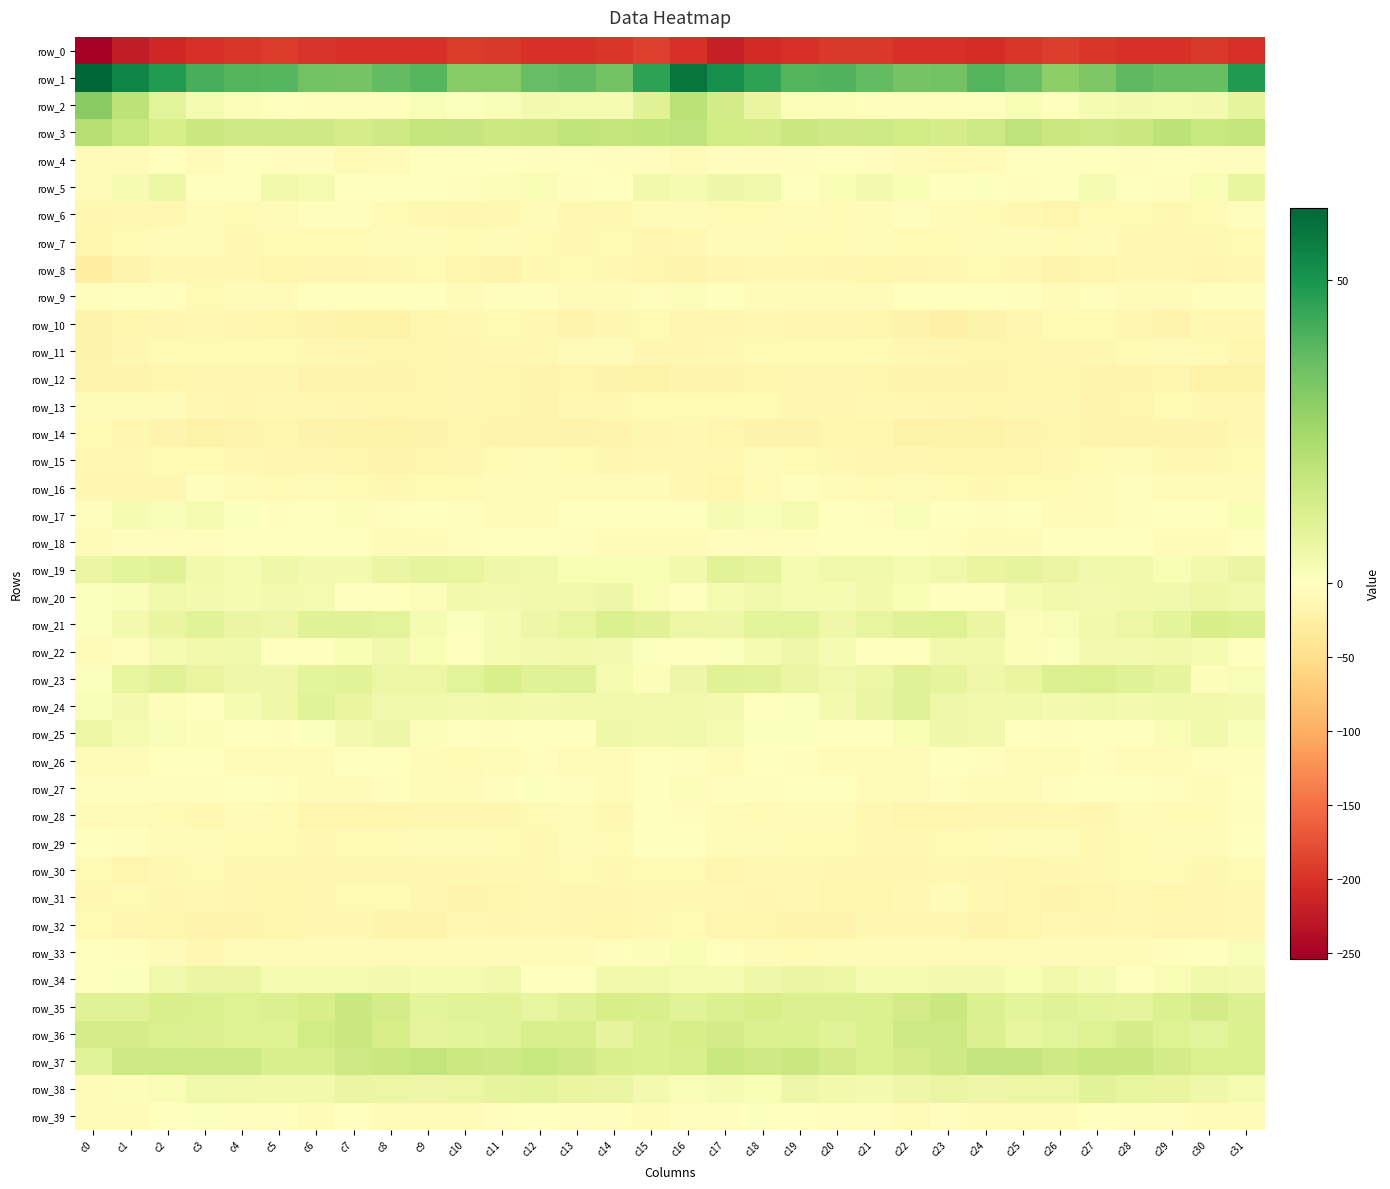

Where does the row_37 series first go above 14?

c1